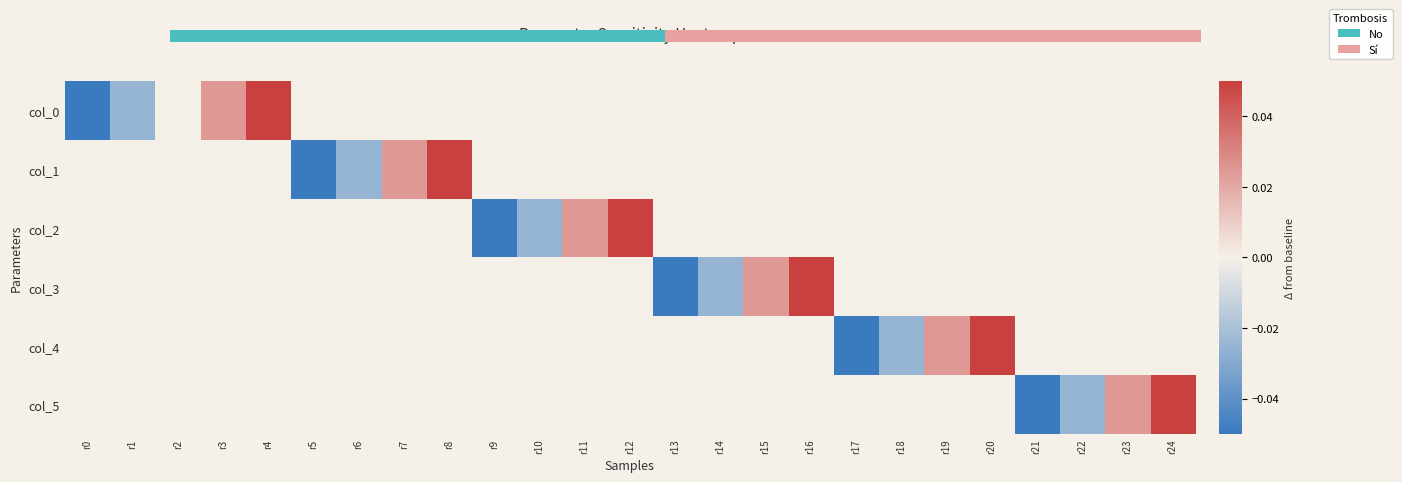

True or false: col_0 has a value of 0.0 at r15.

True